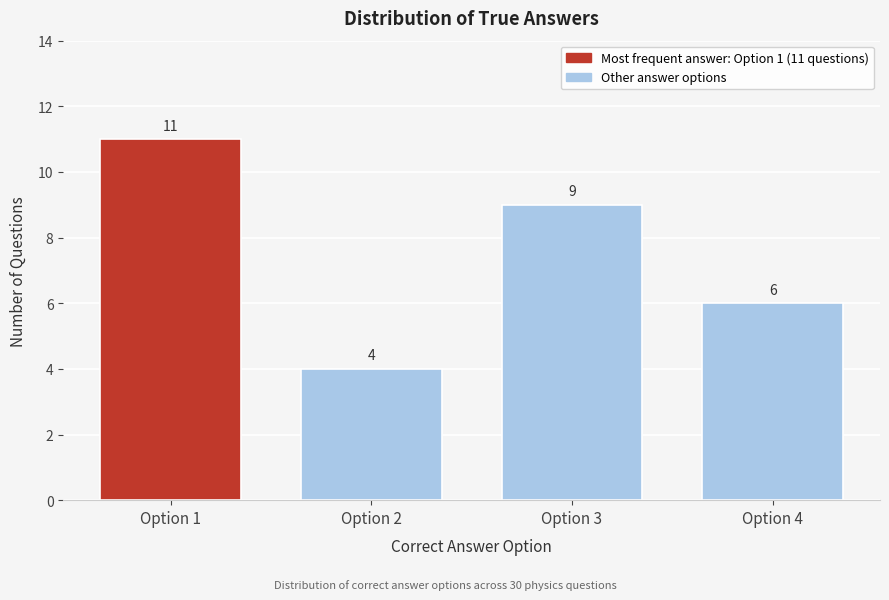

Reading left to right, what are all the values shown in this chart?

Option 1=11	Option 2=4	Option 3=9	Option 4=6